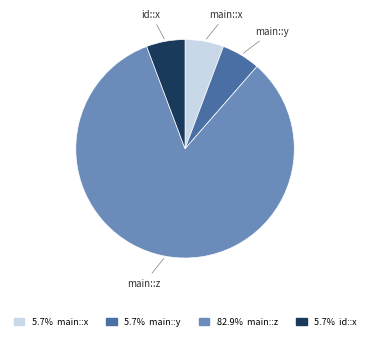

Is there any slice that represents more than half of the pie?

Yes